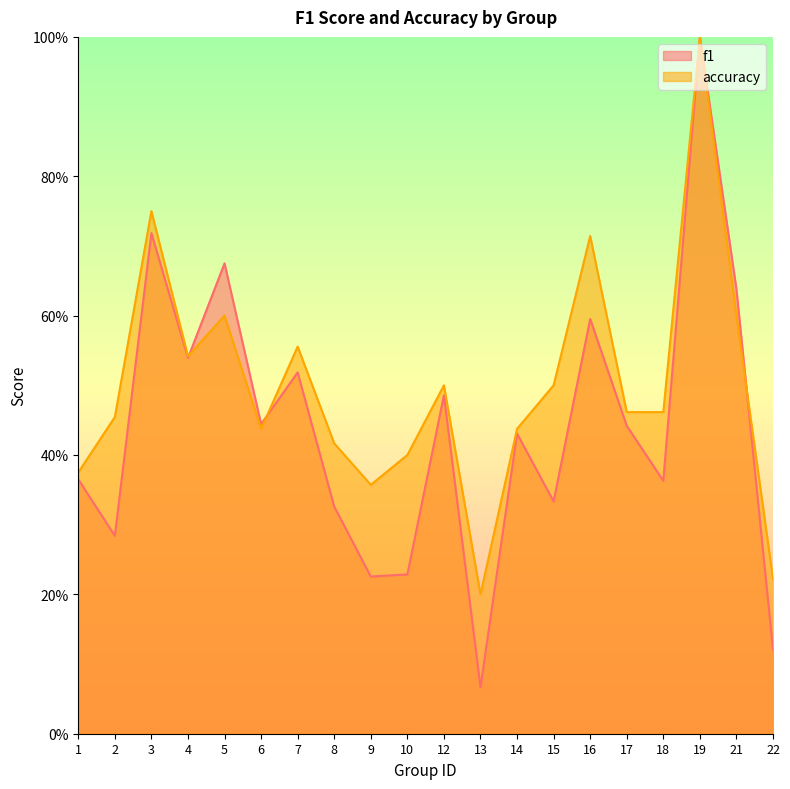

Reading right to left, transcribe all the data shown in this chart.

f1: 0.1	0.6	1.0	0.4	0.4	0.6	0.3	0.4	0.1	0.5	0.2	0.2	0.3	0.5	0.4	0.7	0.5	0.7	0.3	0.4
accuracy: 0.2	0.6	1.0	0.5	0.5	0.7	0.5	0.4	0.2	0.5	0.4	0.4	0.4	0.6	0.4	0.6	0.5	0.8	0.5	0.4